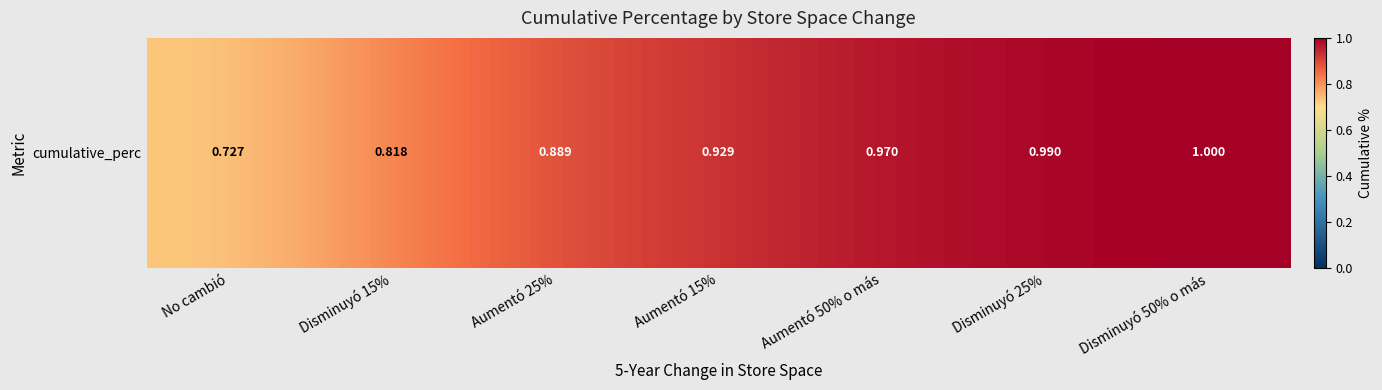

Which has a higher value, Disminuyó 50% o más or Disminuyó 25%?

Disminuyó 50% o más